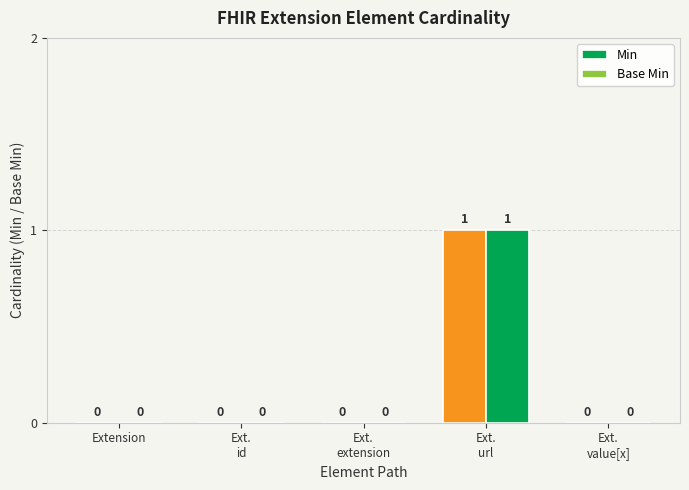

How many groups of bars are there?

5